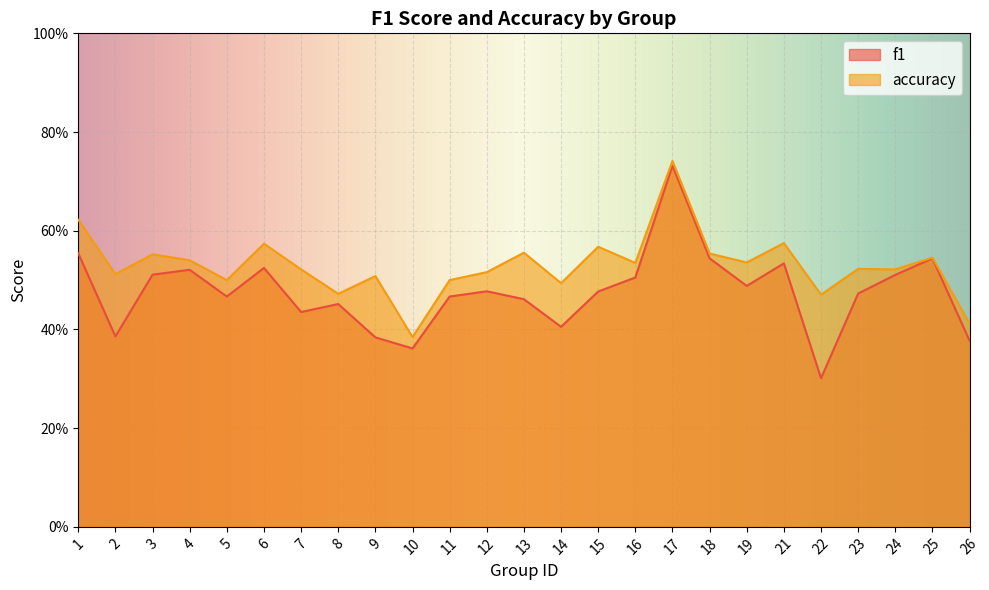

True or false: f1 has a value of 0.1 at 2.

False